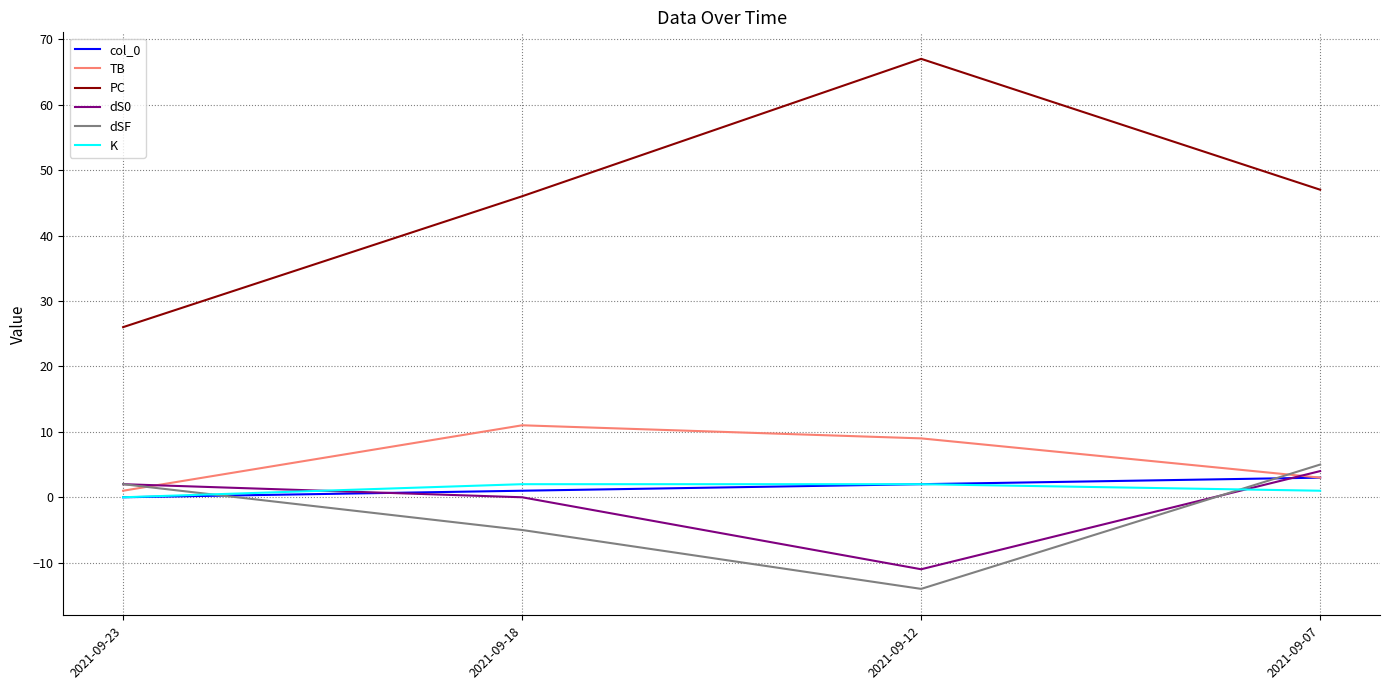

Is it true that dS0 equals -11 at 2021-09-12?

True